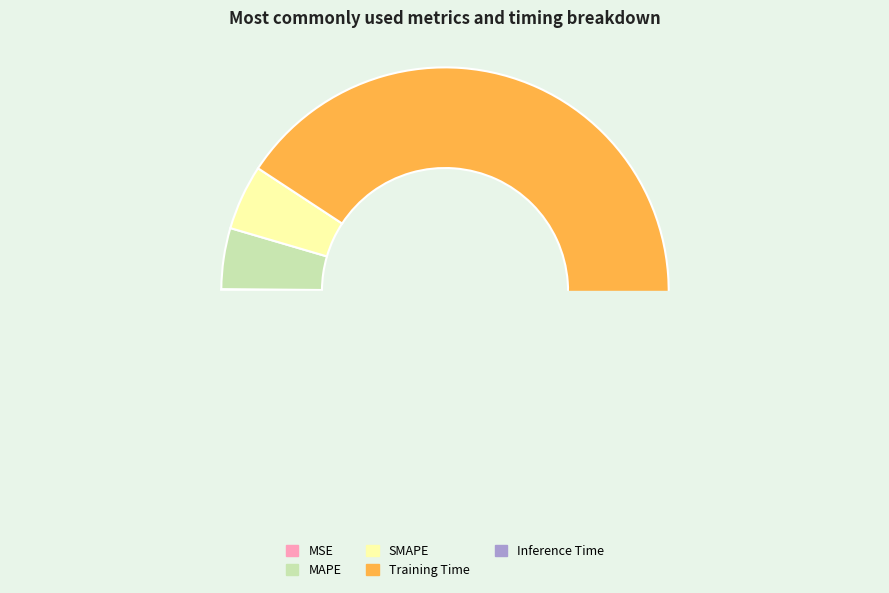

What percentage is the Training Time slice, to the nearest percent?

90%